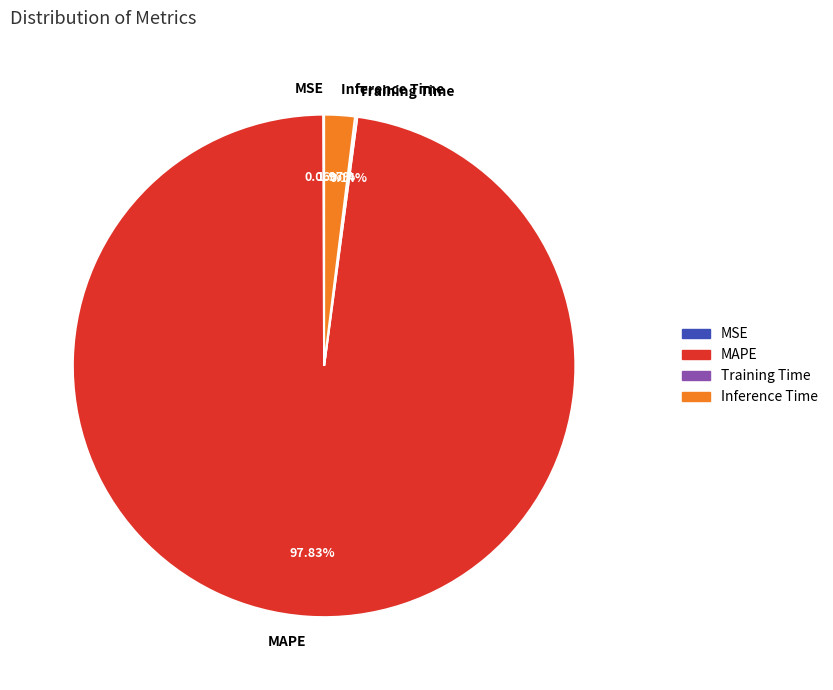

Which category has the biggest portion of the pie?

MAPE